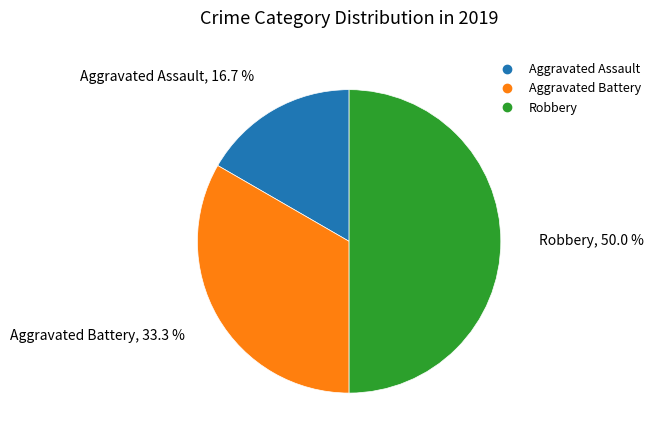

What percentage is the Aggravated Battery slice, to the nearest percent?

33%